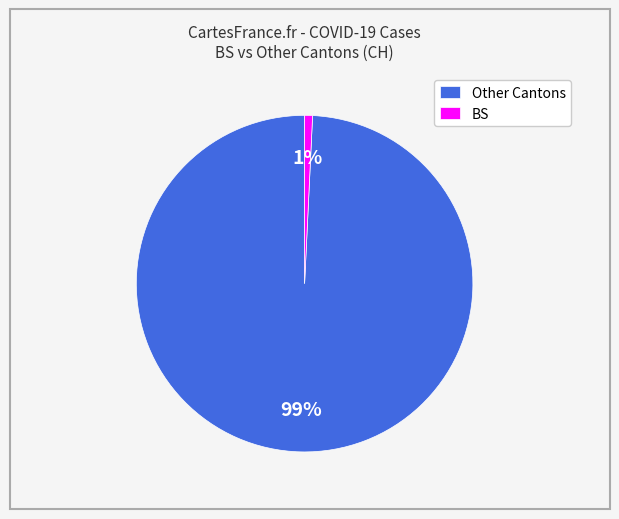

Count the number of slices in the pie.

2